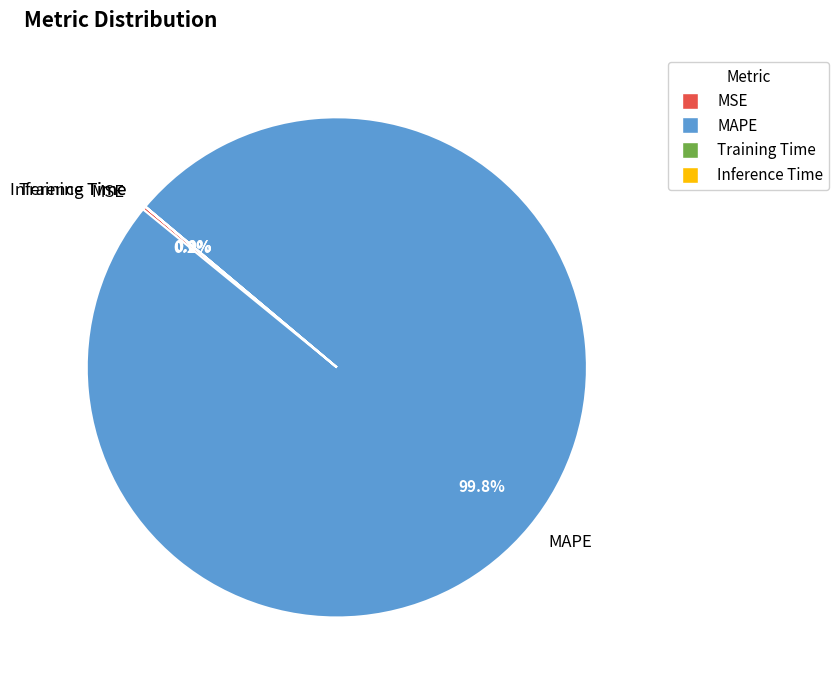

Which category has the biggest portion of the pie?

MAPE